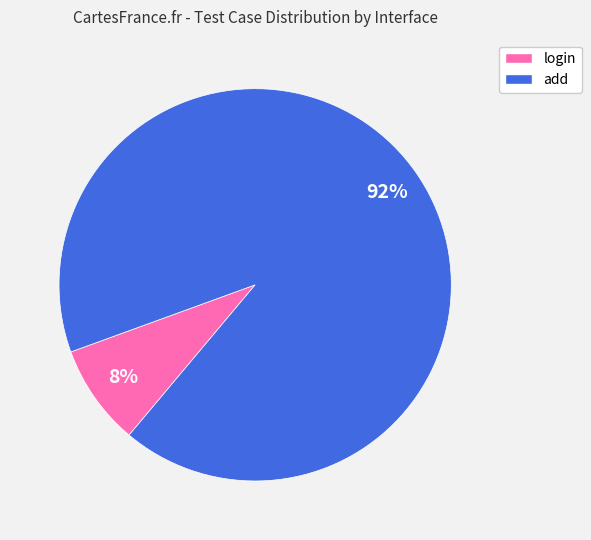

Does login account for over 50% of the chart?

No